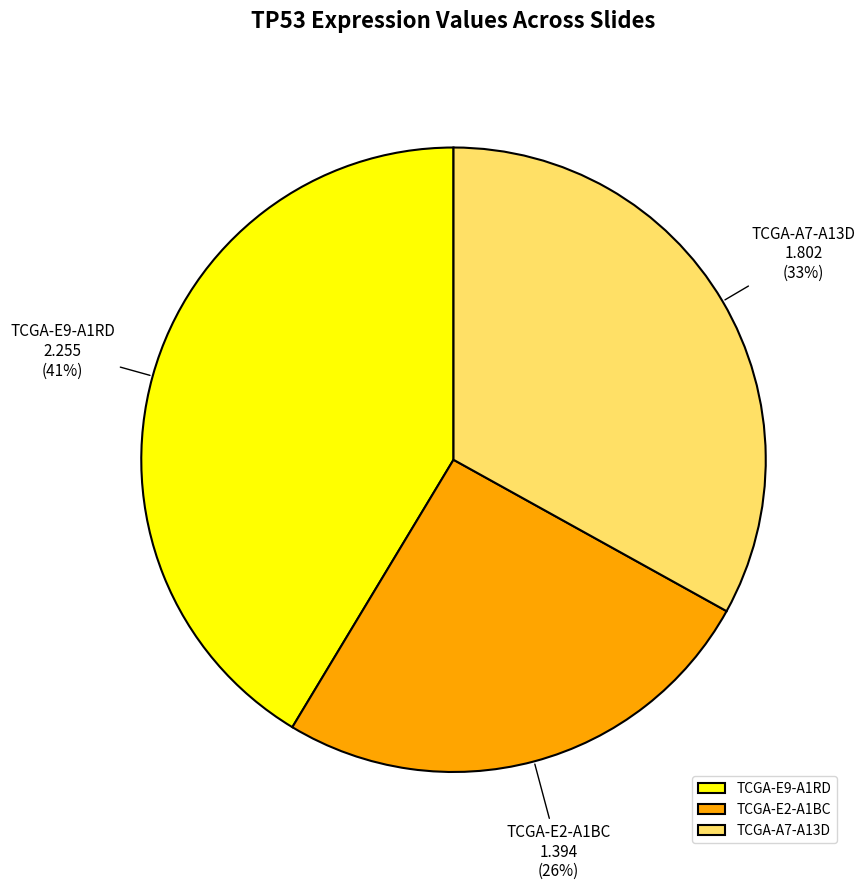

To the nearest percent, what portion does TCGA-E9-A1RD represent?

41%